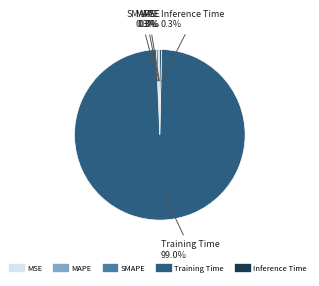

What percentage is the Training Time slice, to the nearest percent?

99%